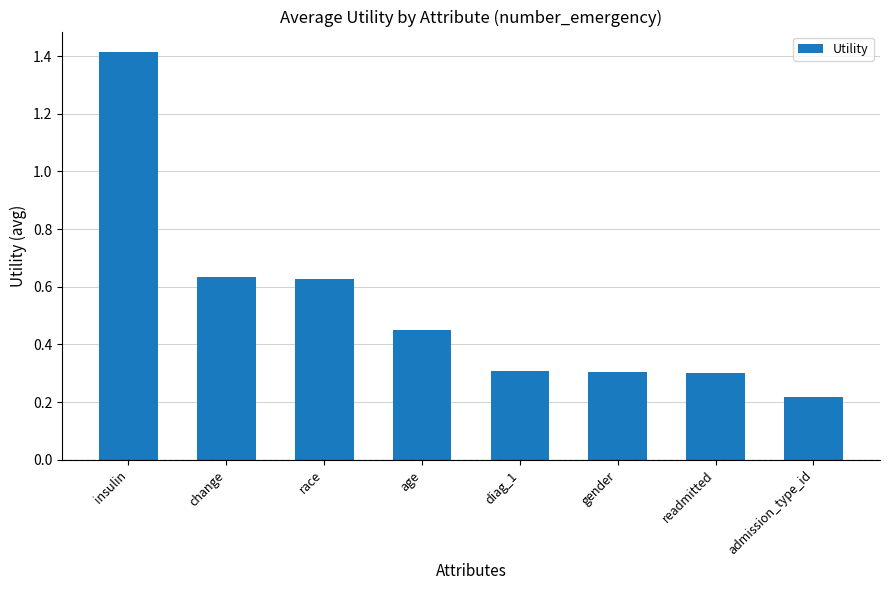

What is the label of the 5th bar from the right?

age